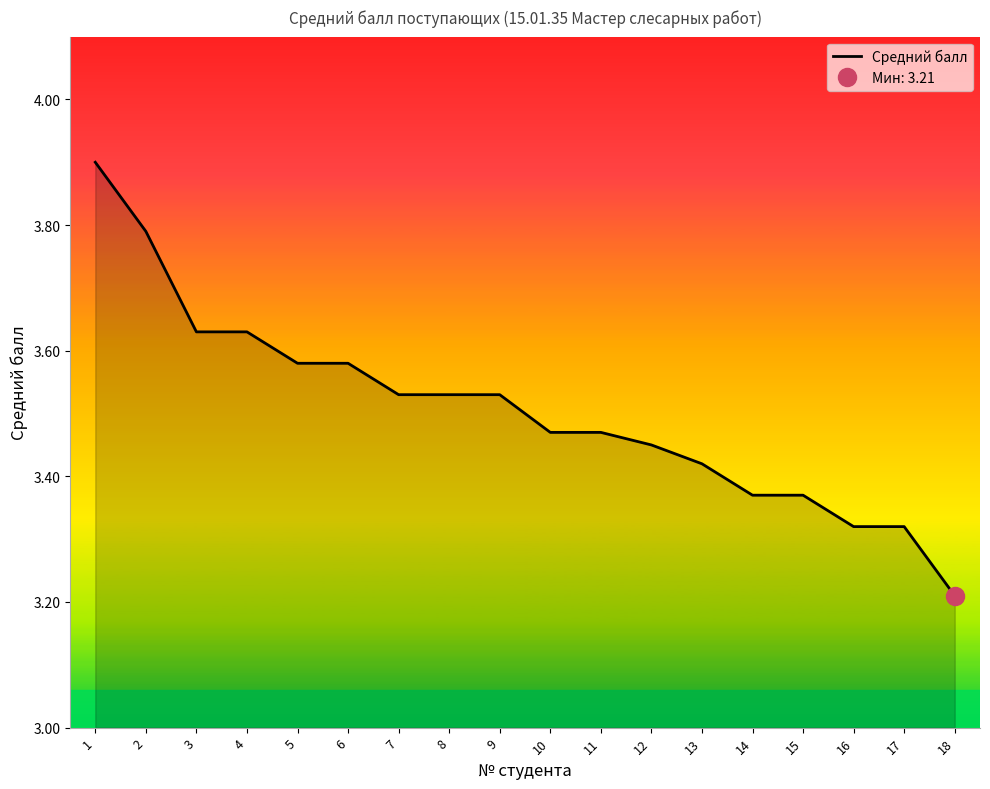

Rank the categories by value from lowest to highest.

18, 16, 17, 14, 15, 13, 12, 10, 11, 7, 8, 9, 5, 6, 3, 4, 2, 1